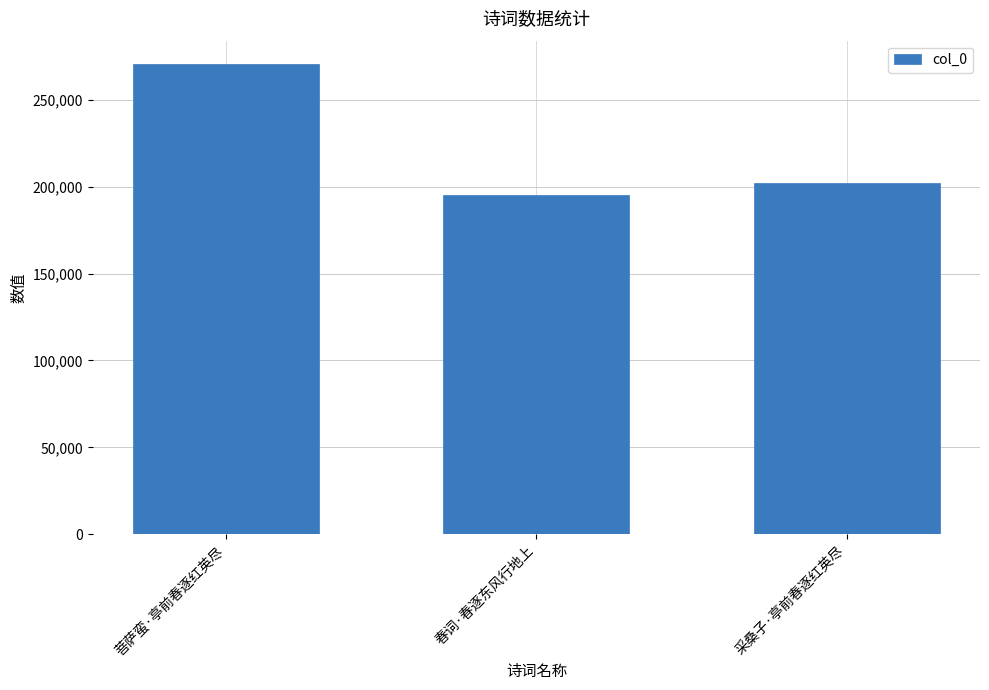

Reading left to right, extract all data points from this chart.

270506	195064	202032